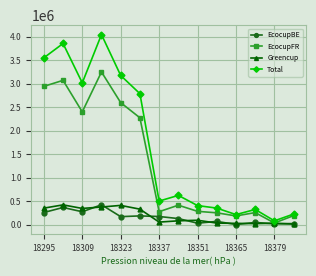

Which series has the widest spread of values?

Total